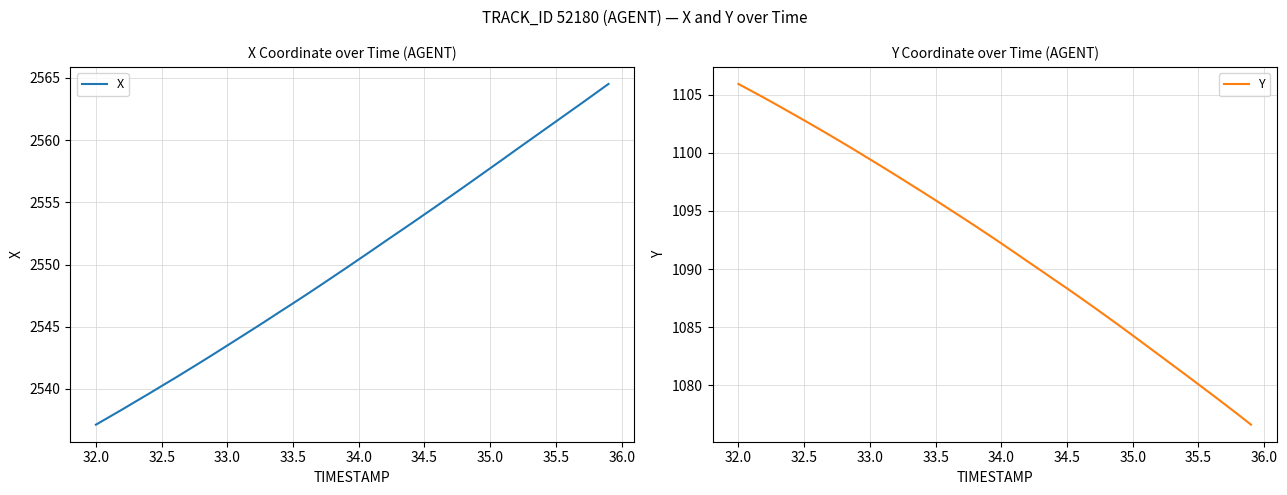

True or false: X has more than 0 points higher than both neighbors.

False